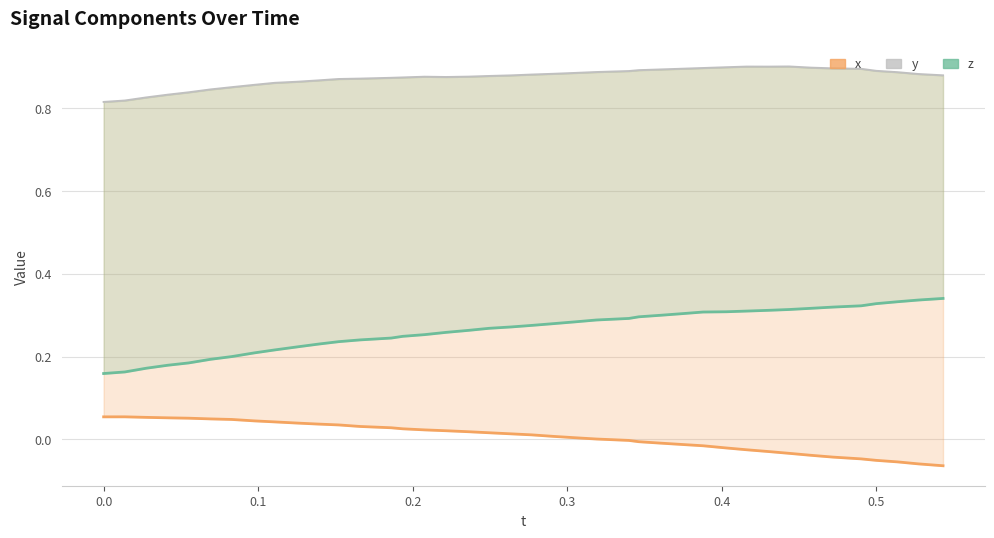

Which series has the largest total across all categories?

y